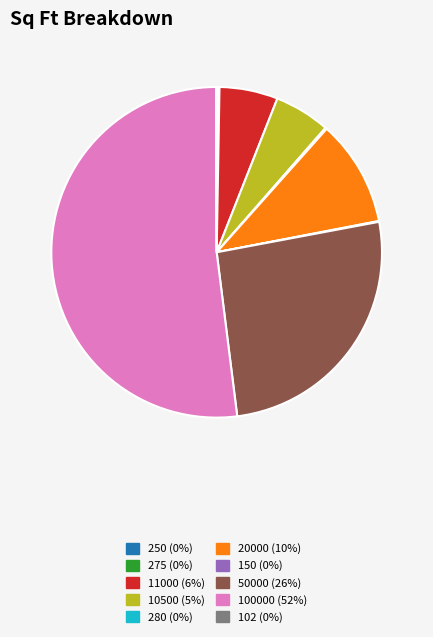

What is the ratio of the value at 100000 to the value at 50000?

2.0